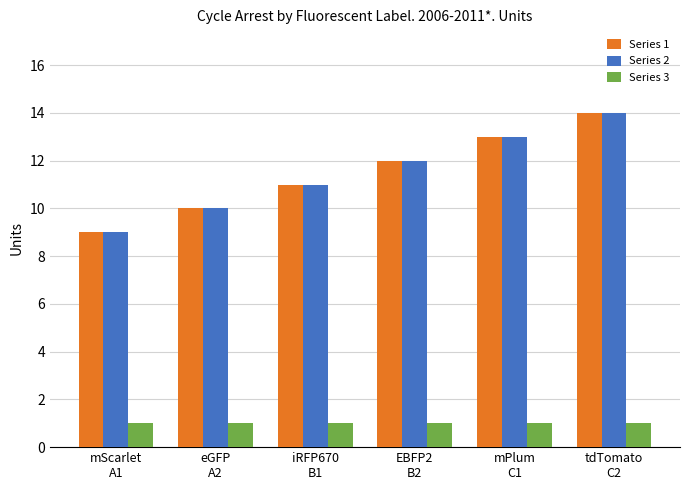

How many categories are shown in the chart?

6